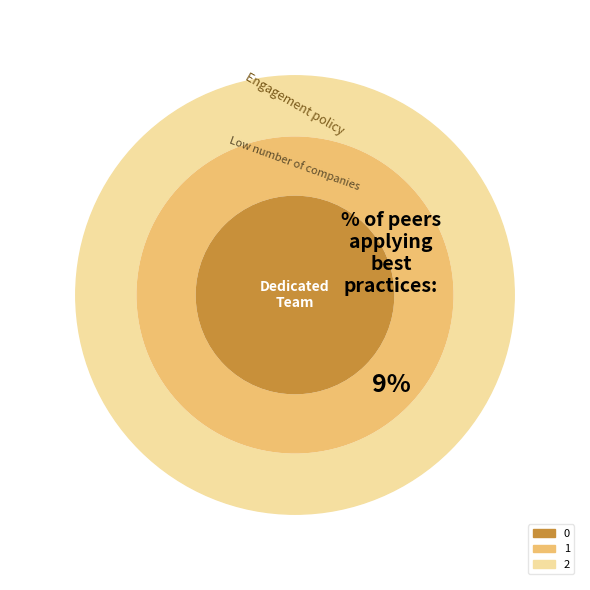

Count the number of slices in the pie.

3